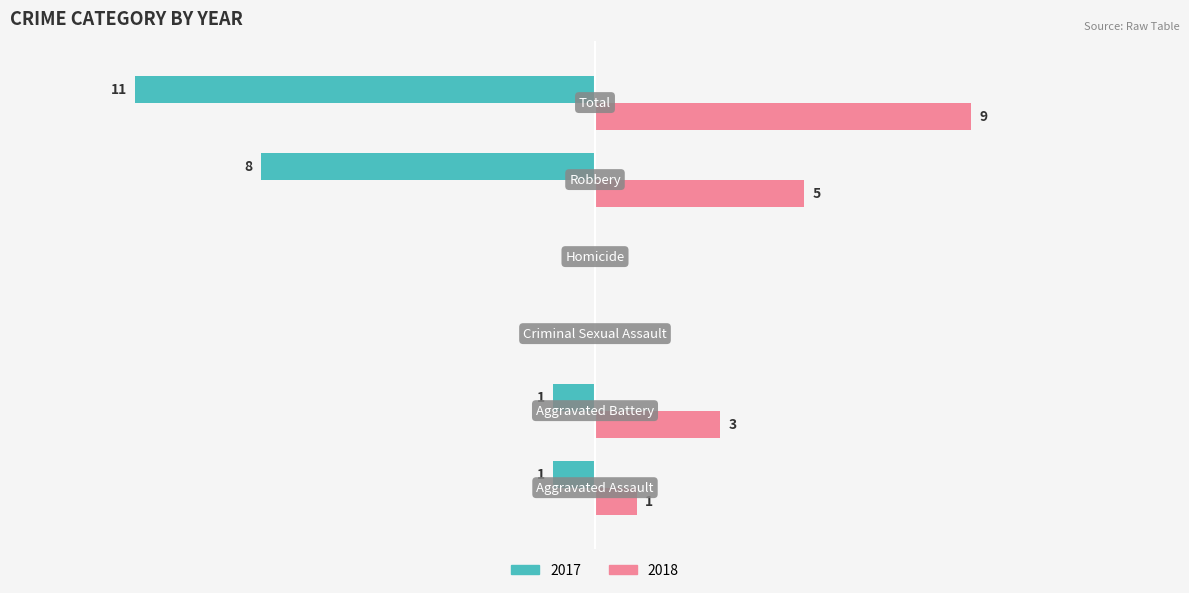

What are all the series names shown in the legend?

2017, 2018